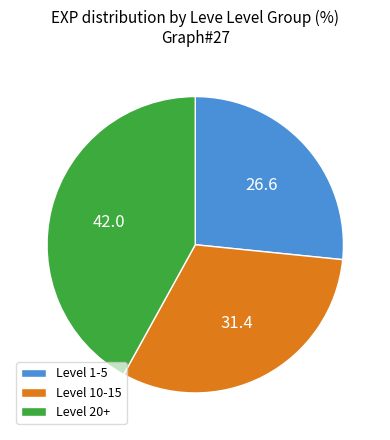

Count the number of slices in the pie.

3